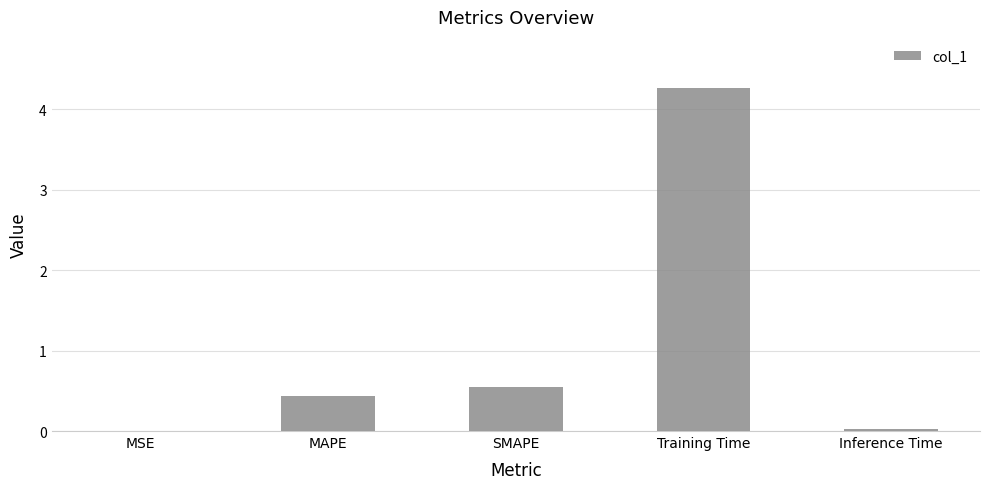

What is the greatest value displayed?

4.3